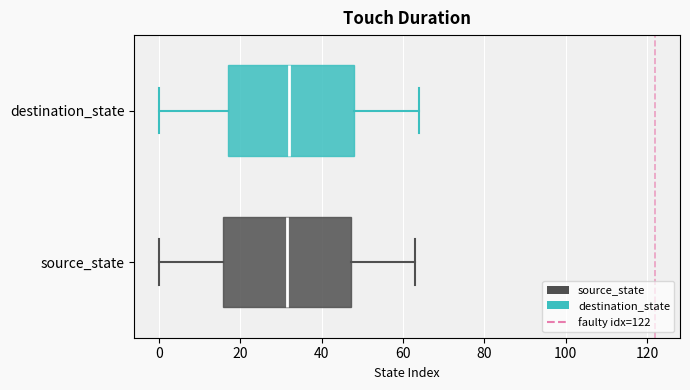

Reading bottom to top, read every box against the x-axis: the position of its median line, the range the box covers, and the ends of its whiskers. The values are not printed on the chart, so give them approximately, as read against the axis.

source_state: median 32, box 16 to 48, whiskers 0 to 64
destination_state: median 32, box 18 to 48, whiskers 0 to 64